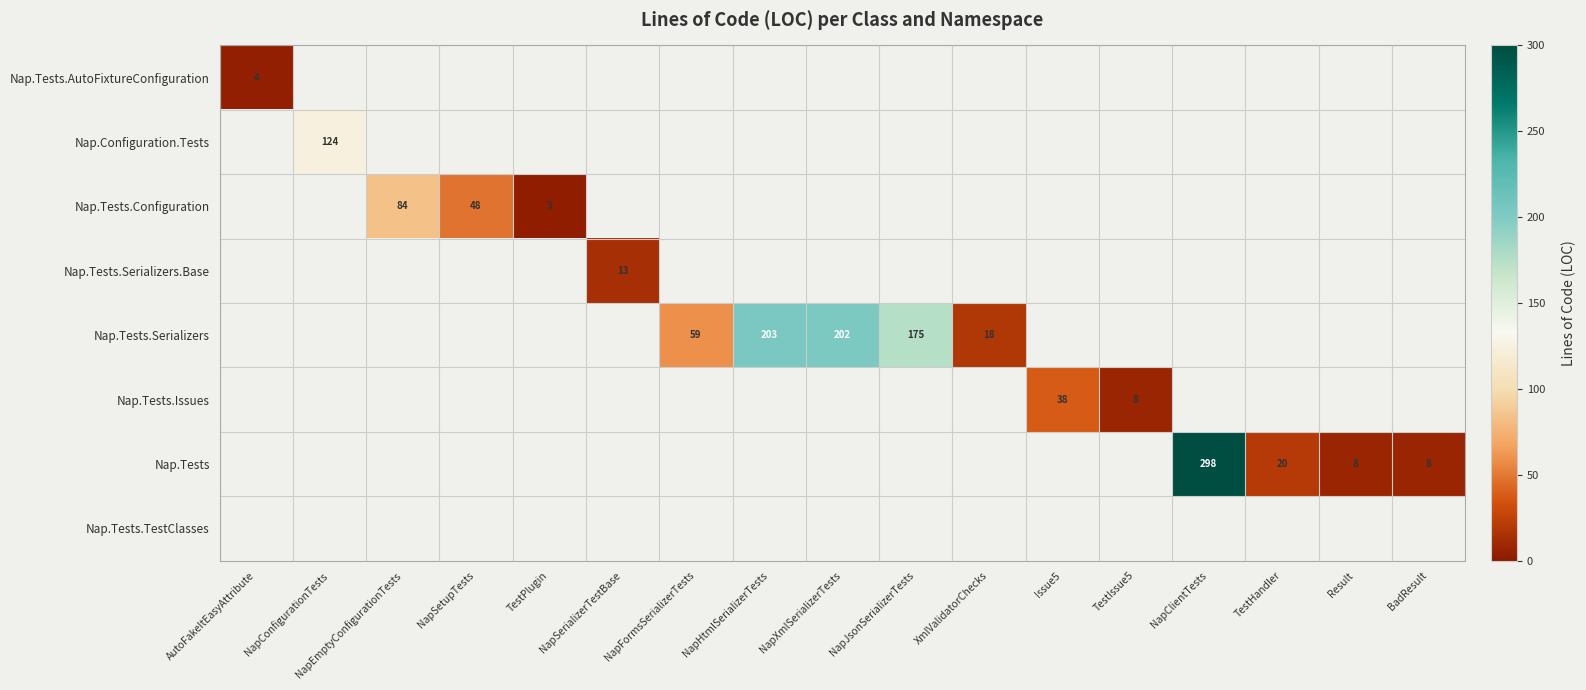

What is the greatest value displayed?

298.0